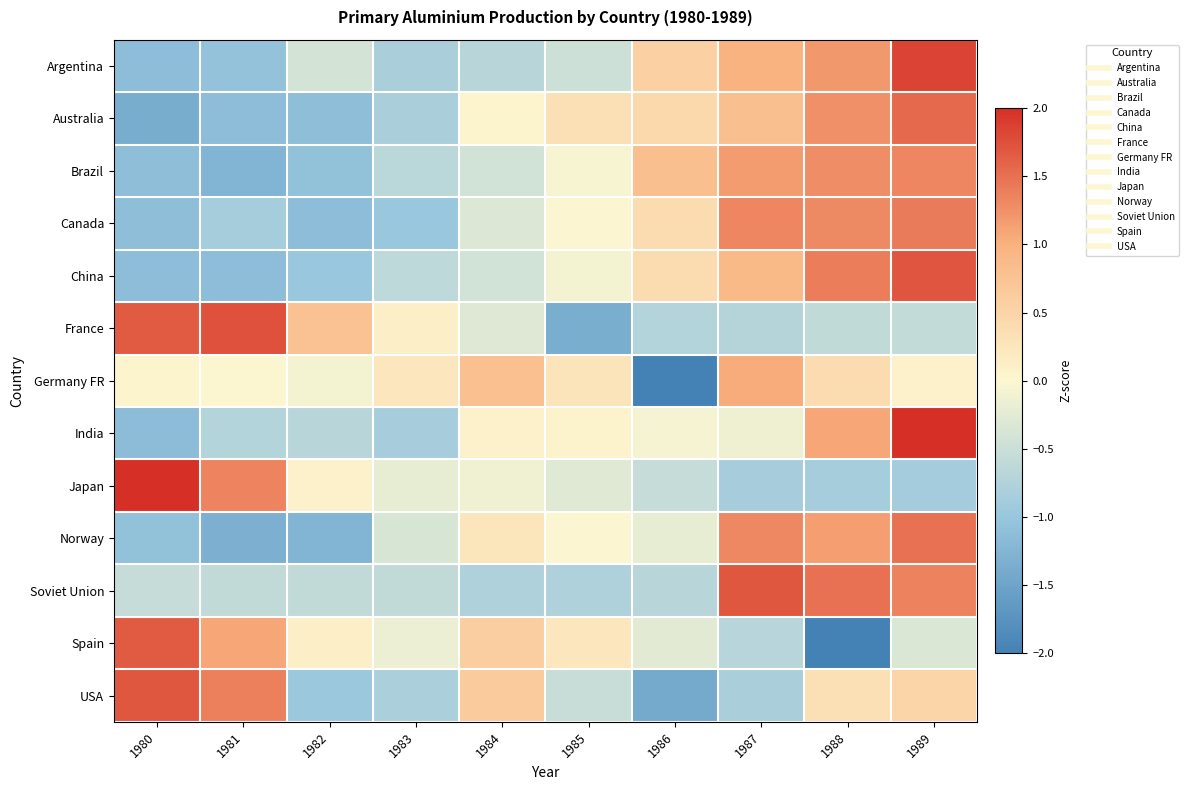

Which category has the highest value across all series?

1989